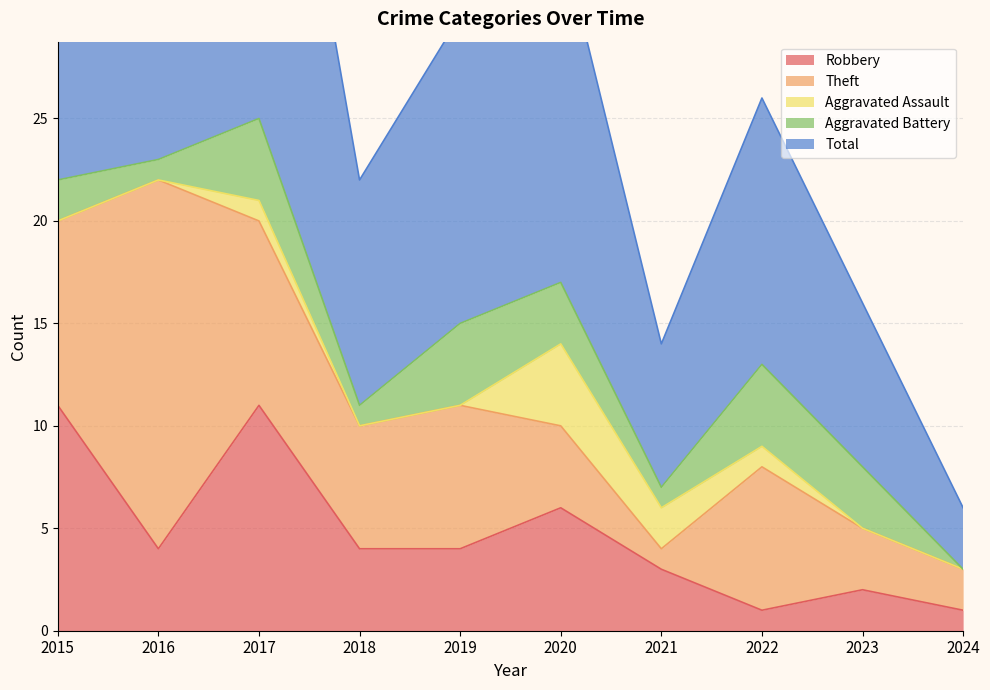

Between 2017 and 2019, which series saw the biggest shift?

Total